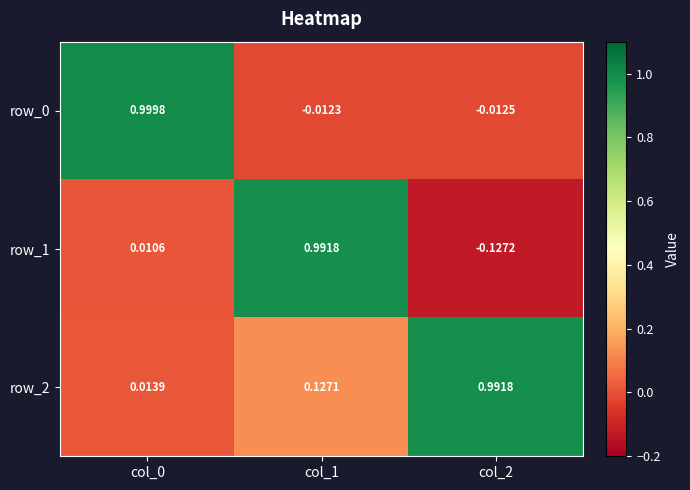

Which label corresponds to the smallest value in the chart?

col_2